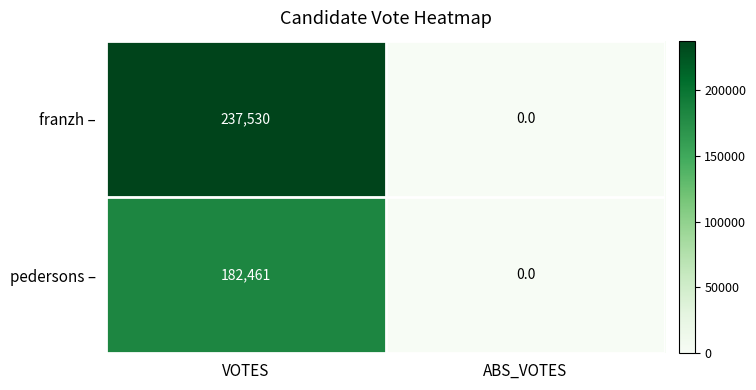

List the series in order of their overall mean, highest first.

franzh –, pedersons –